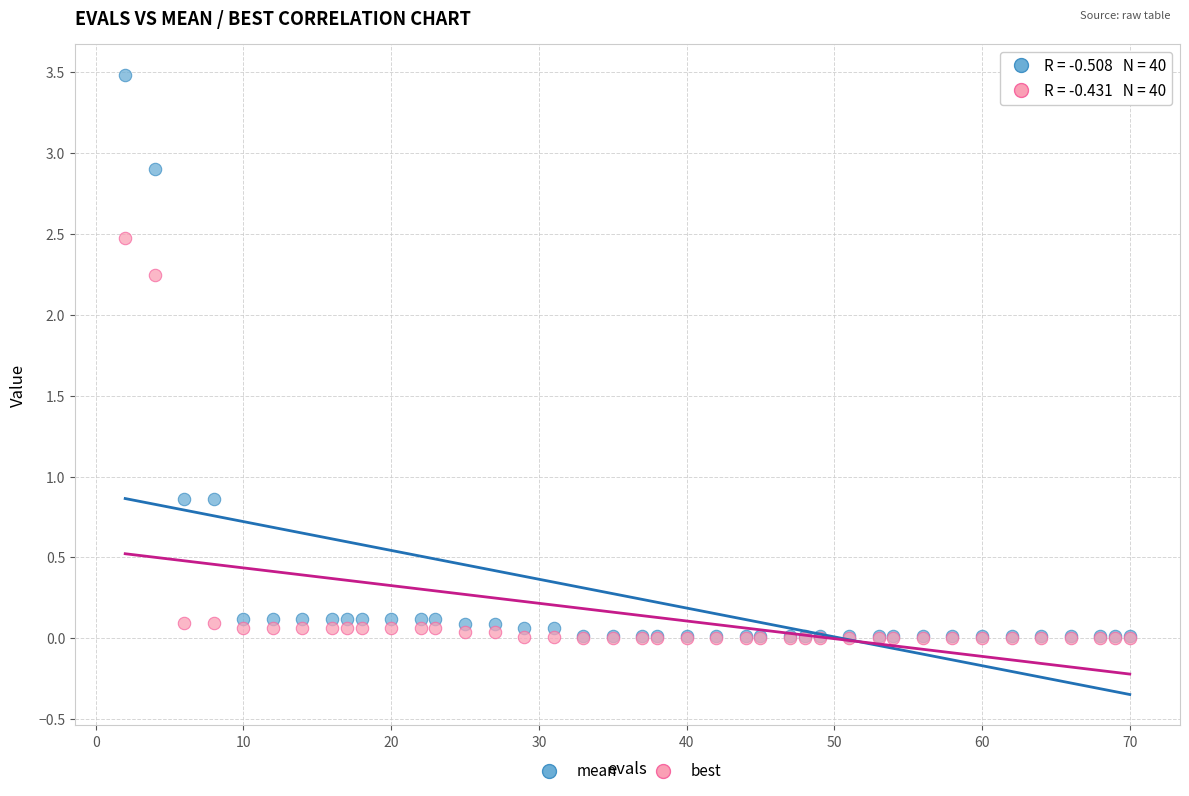

Which series contains the highest Y value?

mean